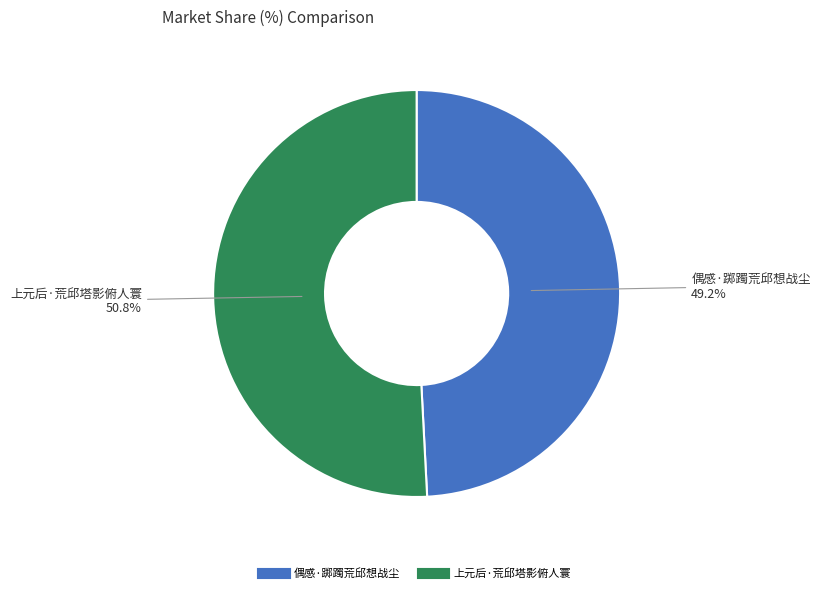

What is the largest slice in the pie chart?

上元后·荒邱塔影俯人寰